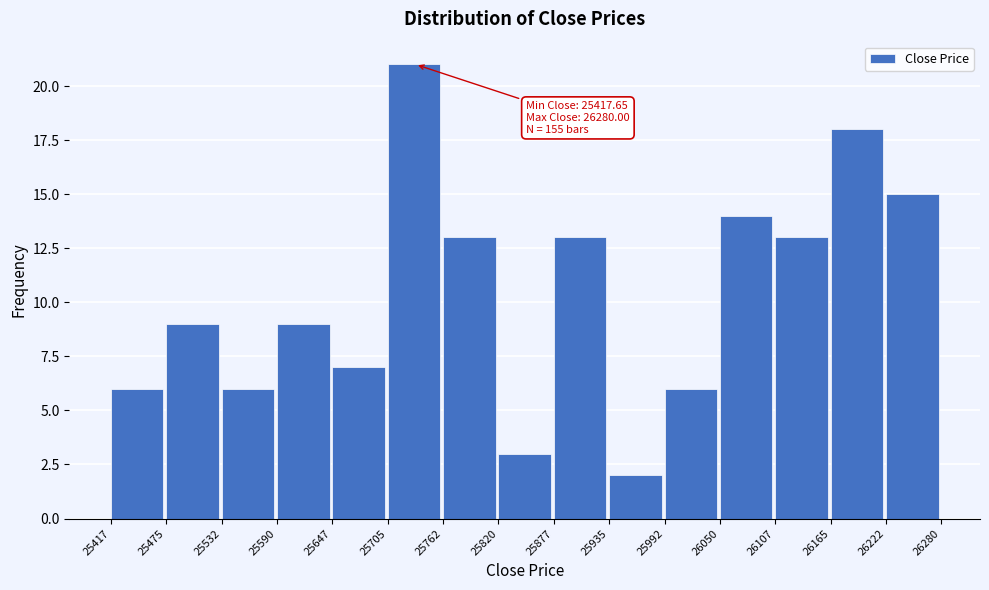

Over which range of the x-axis is the bar tallest?

25705 to 25762